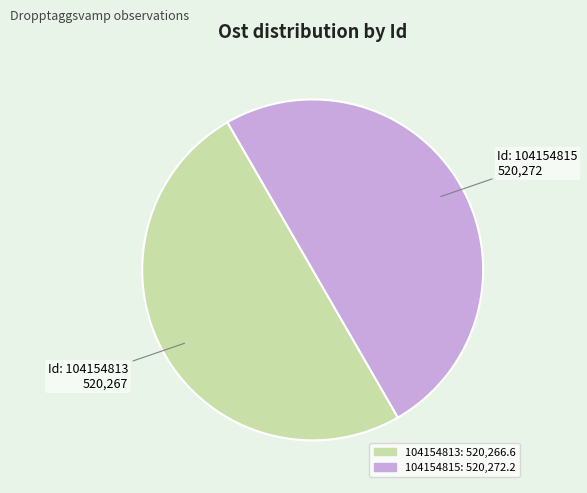

What is the ratio of the value at 104154813 to the value at 104154815?

1.0